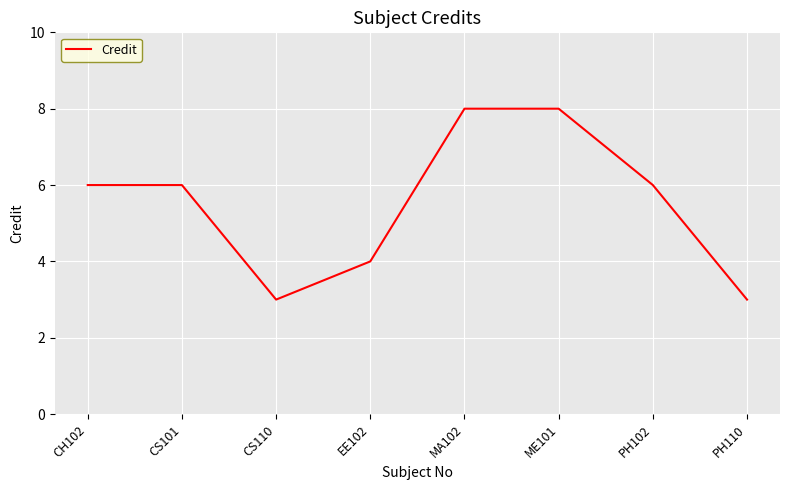

The chart shows a value of 9 at CS101. True or false?

False